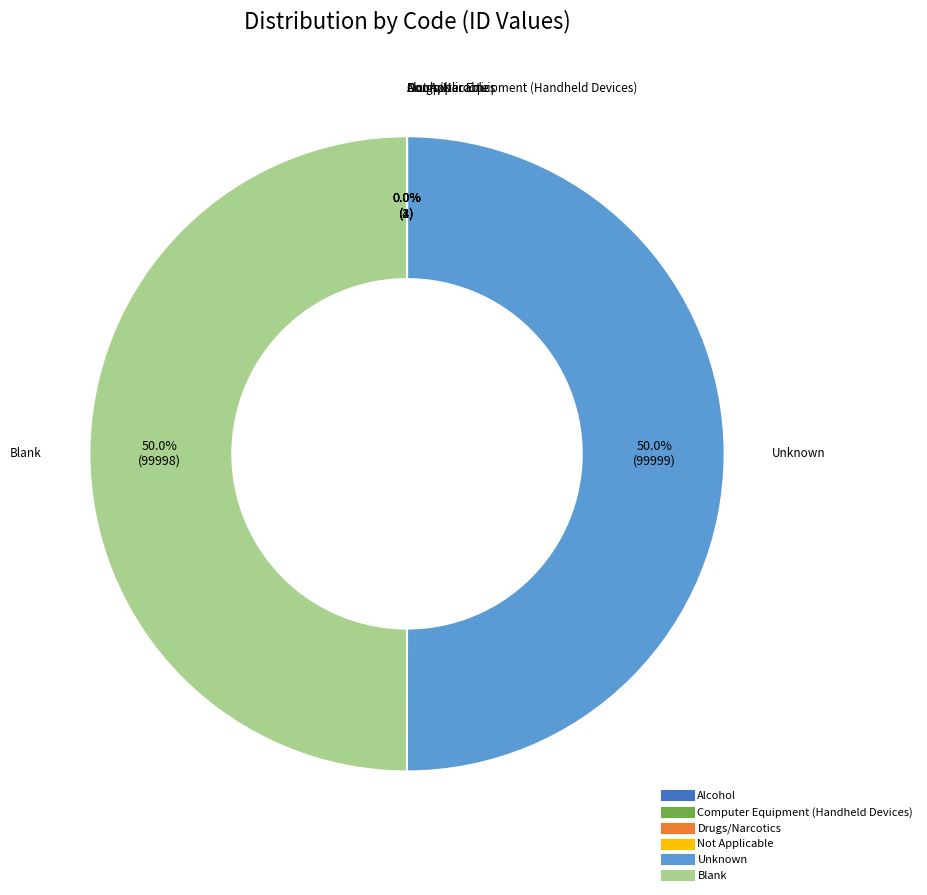

Count the number of slices in the pie.

6